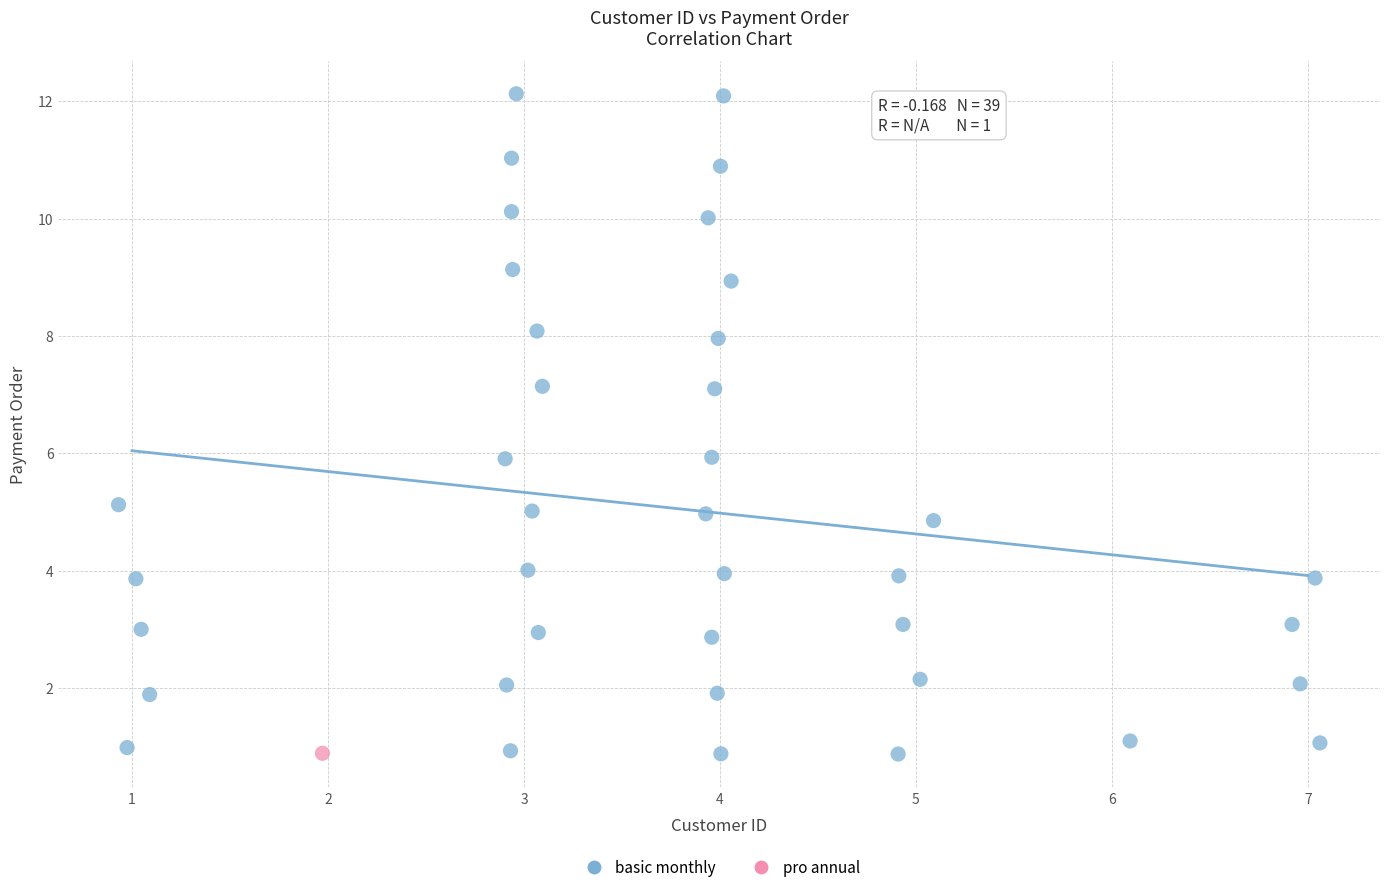

What are all the series names shown in the legend?

basic monthly, pro annual